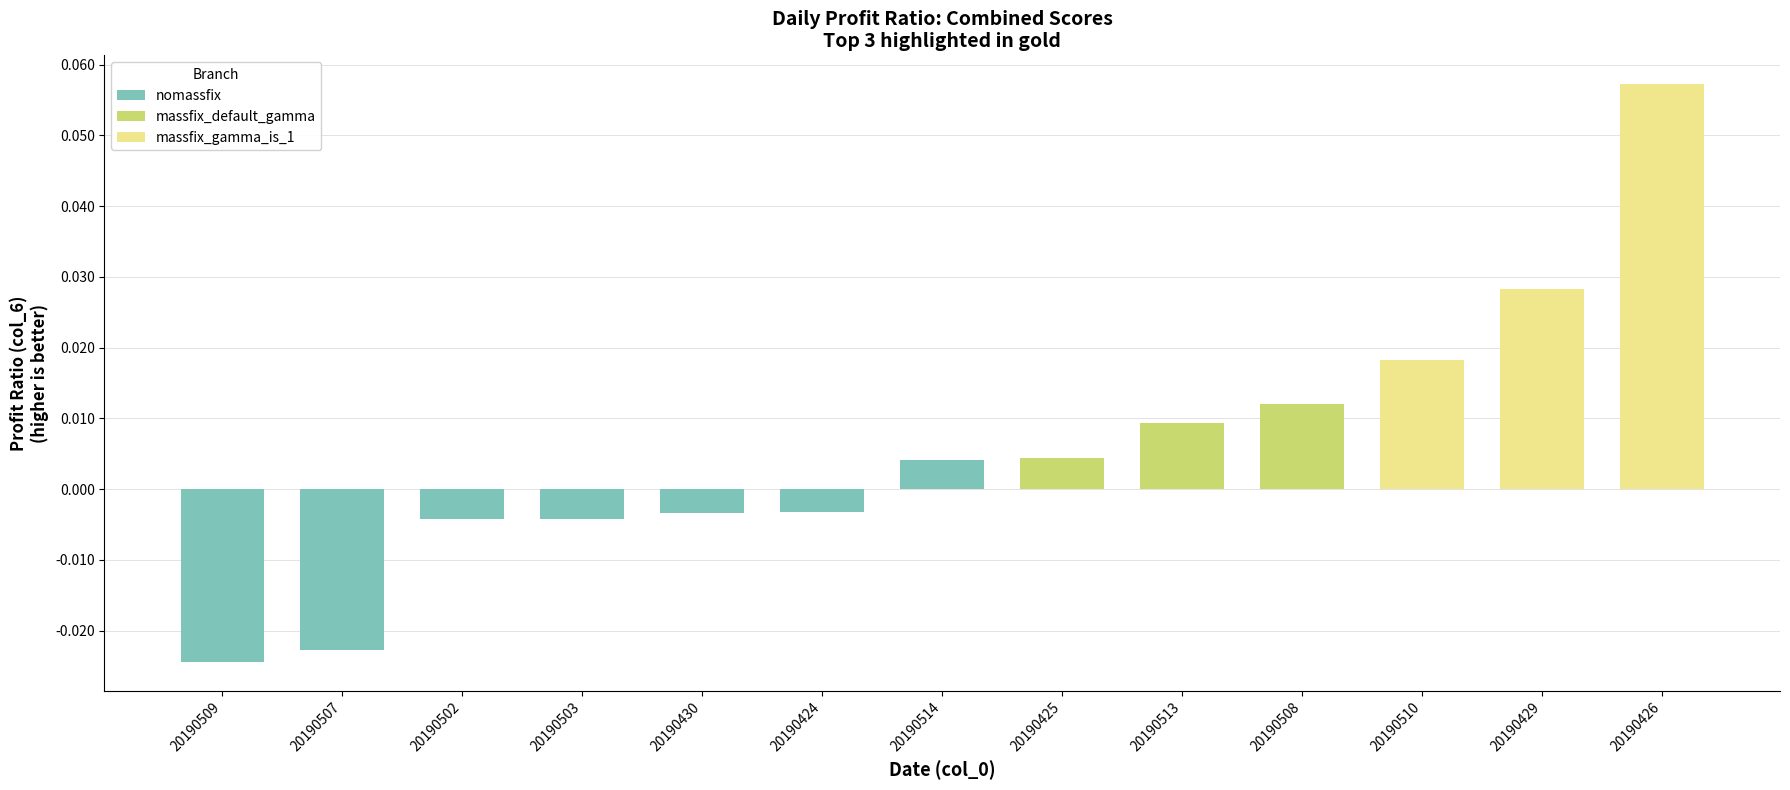

Which label corresponds to the smallest value in the chart?

20190509